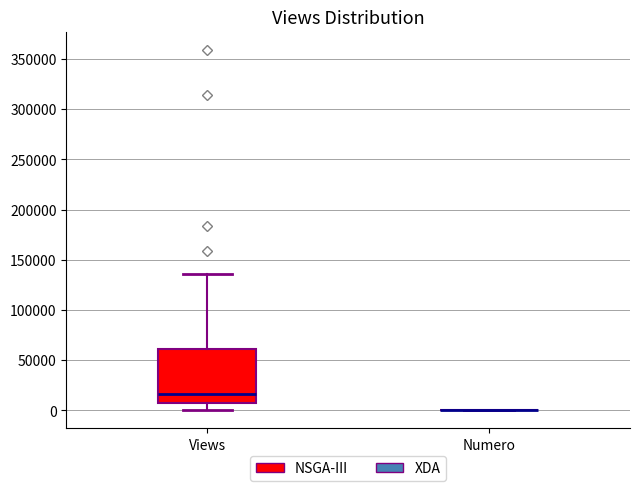

Reading left to right, transcribe this box plot: for each box, give where its median line is, the range the box spans, and where its two whiskers end, as read against the y-axis. The values are not printed on the chart, so give them approximately, as read against the axis.

Views: median 15000, box 10000 to 60000, whiskers 0 to 135000
Numero: box collapsed to a line at 0, whiskers 0 to 0